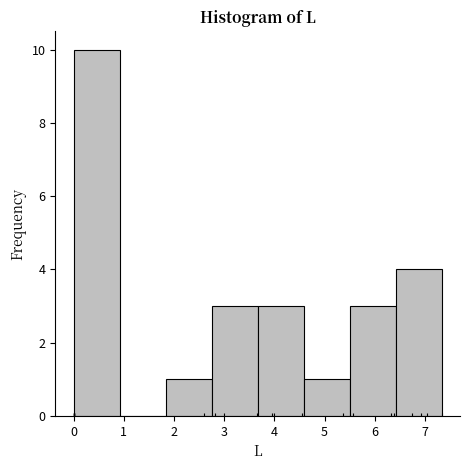

What is the height of the bar covering 6.4 to 7.3 on the x-axis? Neither the bar edges nor the heights are printed on the chart, so give them approximately, as read against the axes.

4